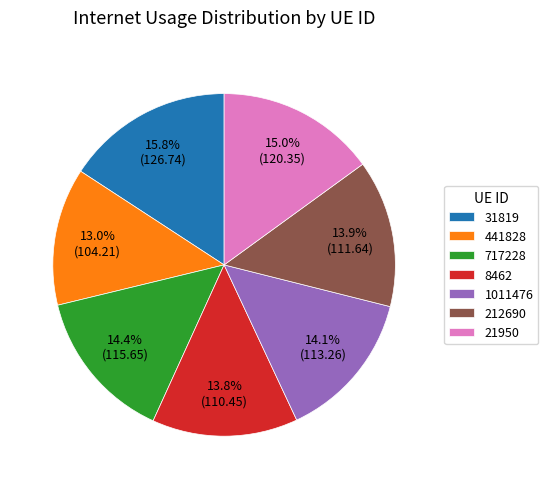

Does any single category account for the majority?

No